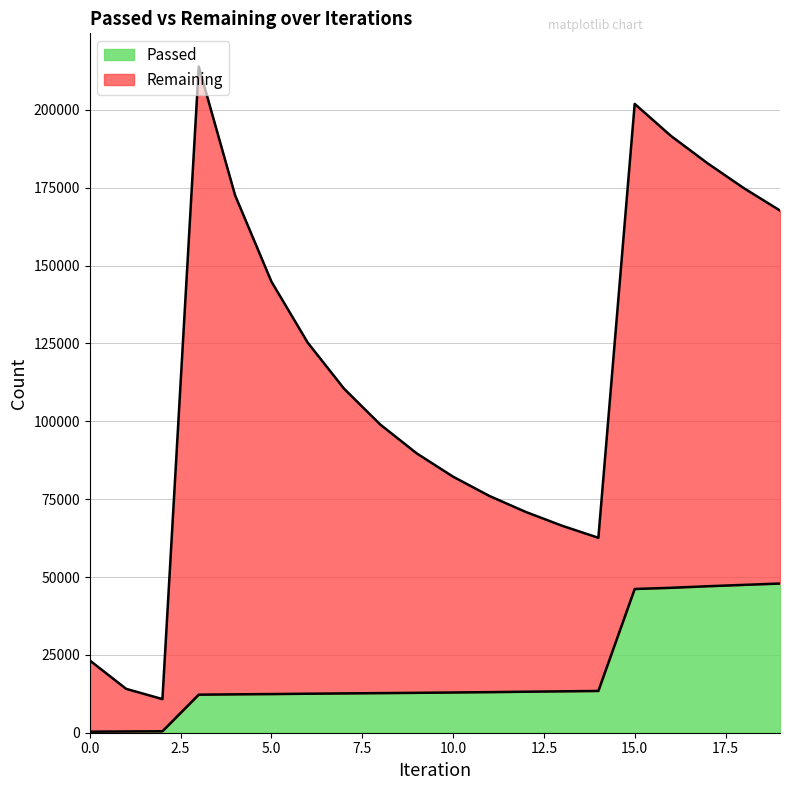

What is the value of the 15th point from the left?

13414